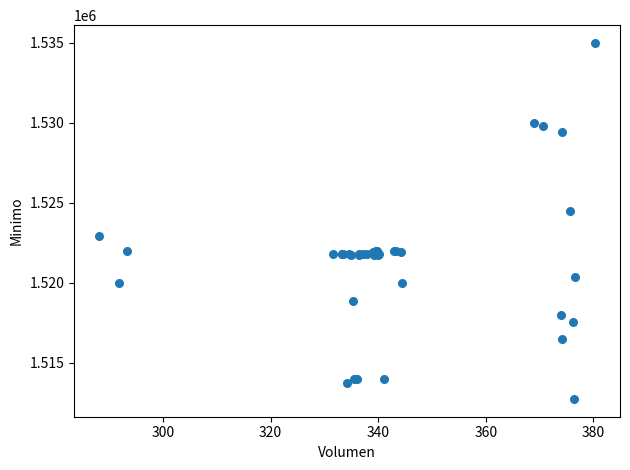

What Y value in the scatter plot is closest to 1523862?

1524513